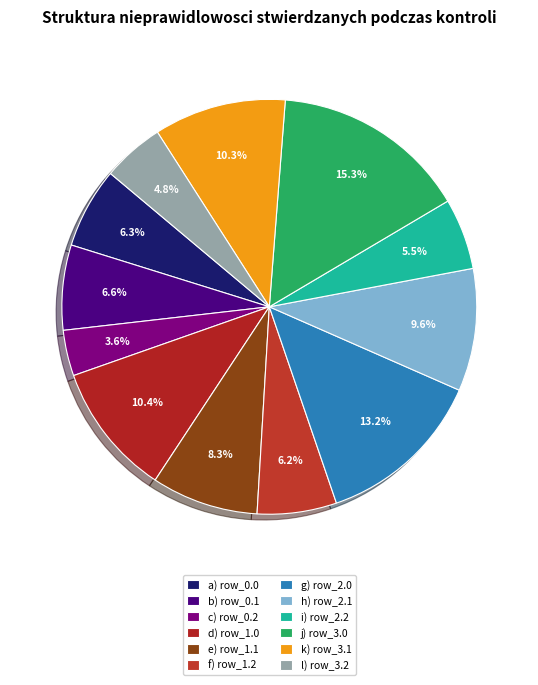

How many segments does this pie chart have?

12